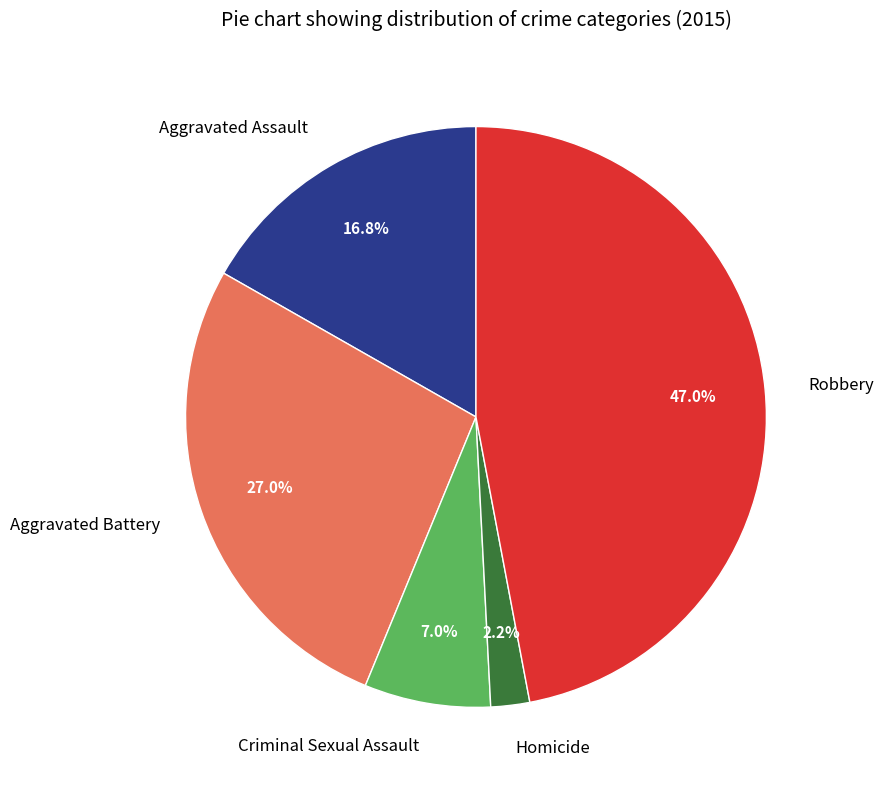

How many slices are in this pie chart?

5